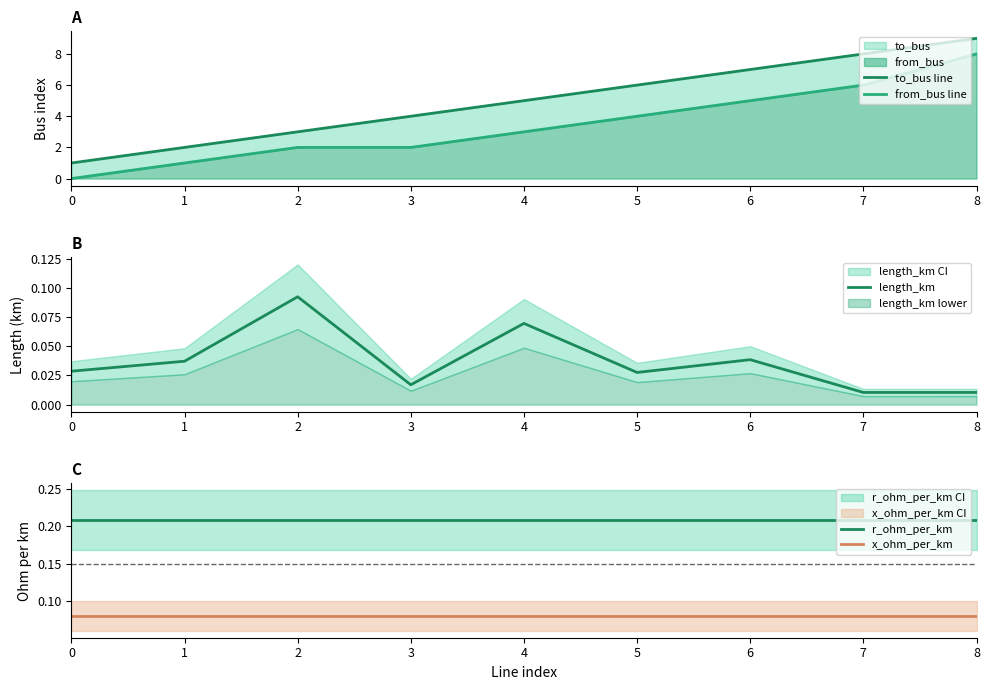

At which category does length_km reach its first local valley?

3